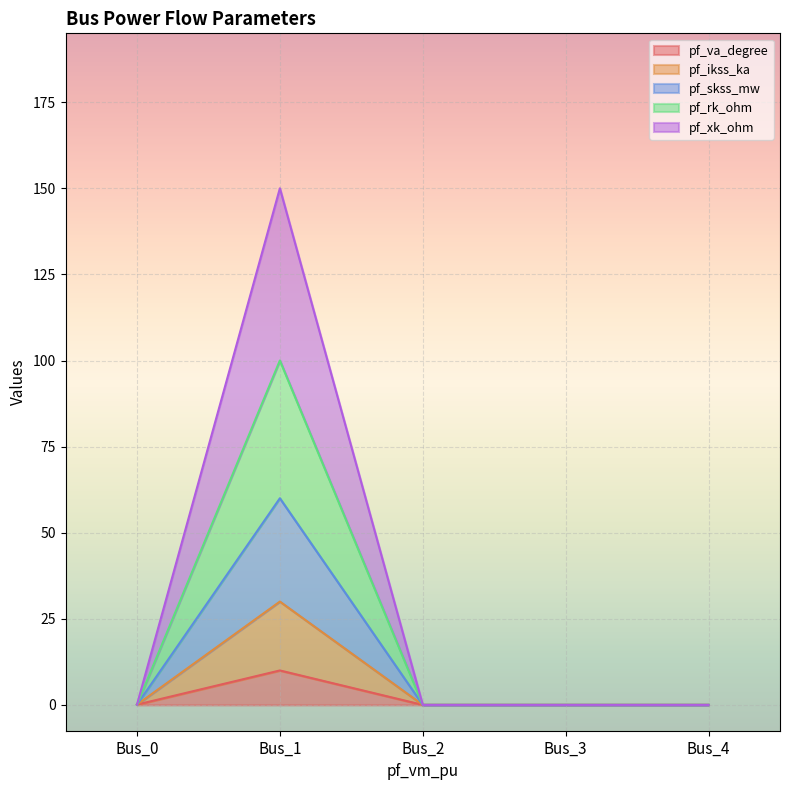

At which label does pf_va_degree reach its peak?

Bus_1